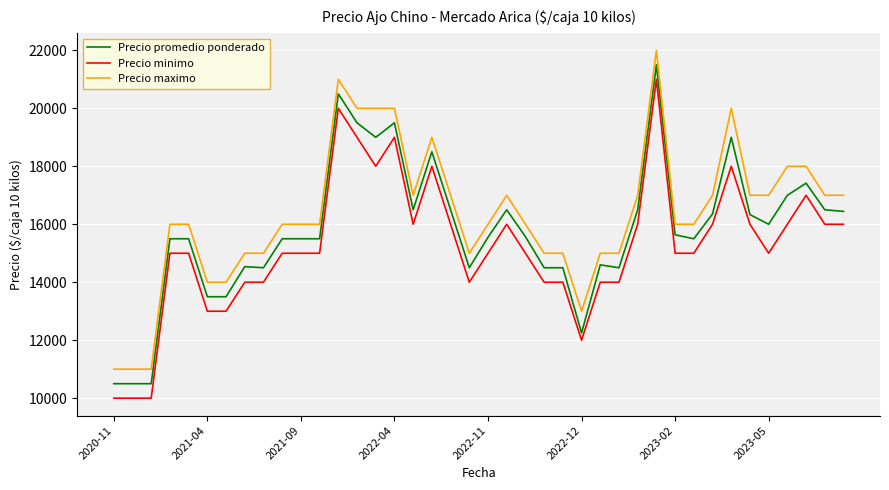

At how many categories does at least one series exceed 10432?

40